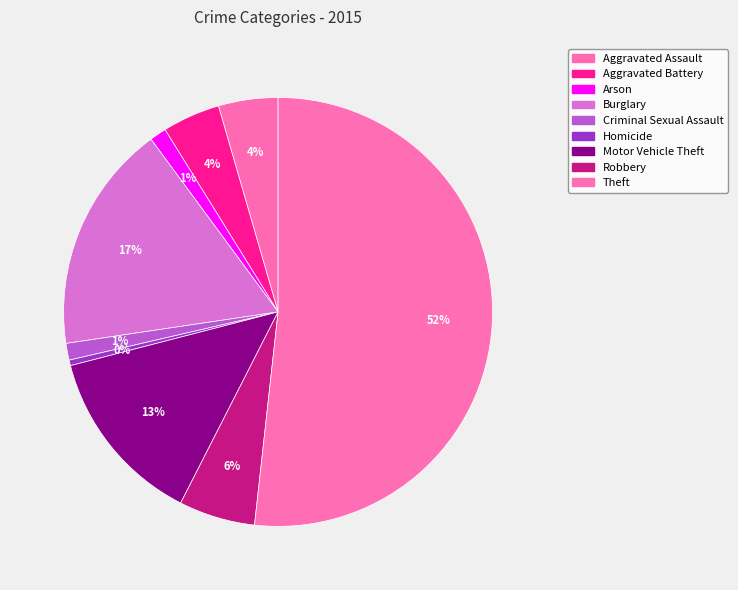

What is the change in value from Aggravated Battery to Burglary?

+92